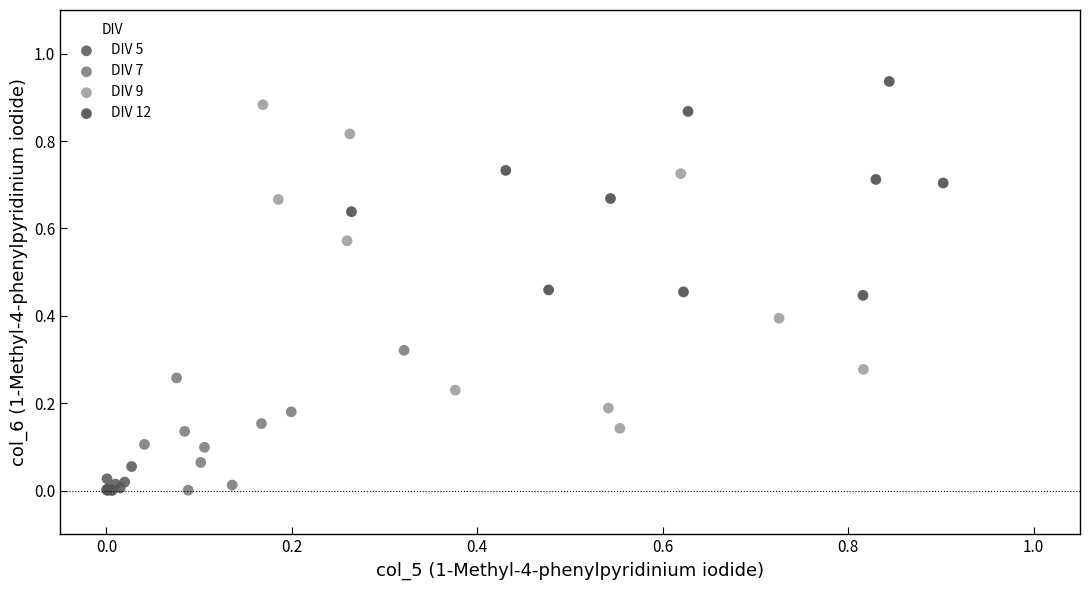

Which series reaches the maximum Y coordinate?

DIV 12